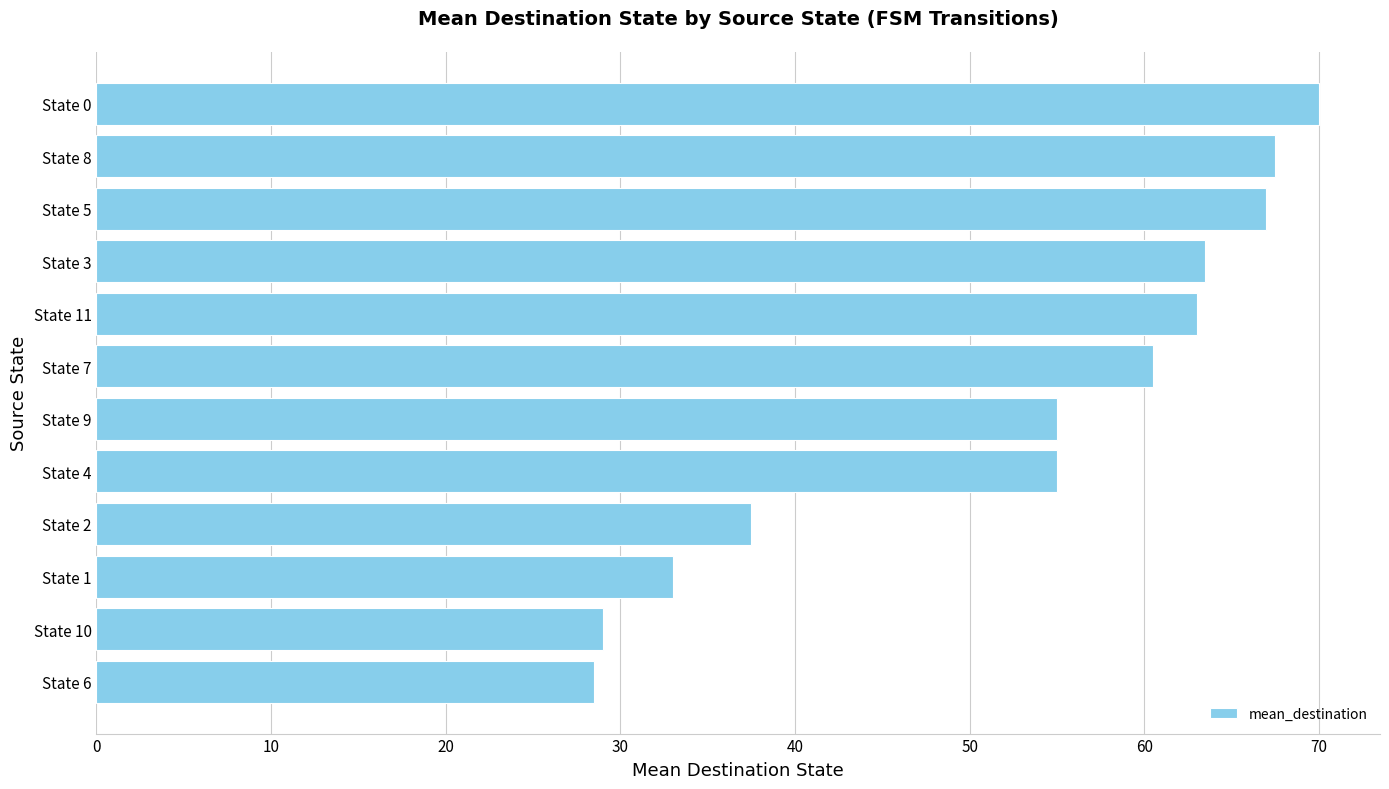

True or false: the data shows 90.1 at State 7.

False